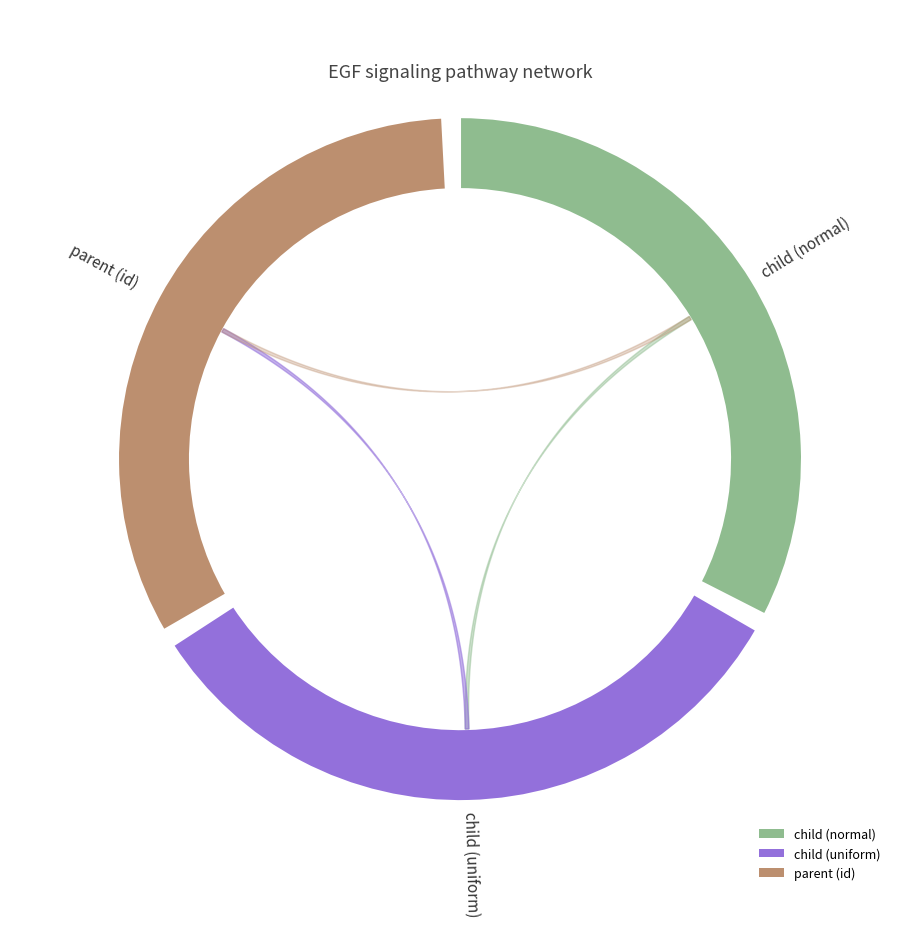

Rank the categories by value from lowest to highest.

child (normal), child (uniform), parent (id)